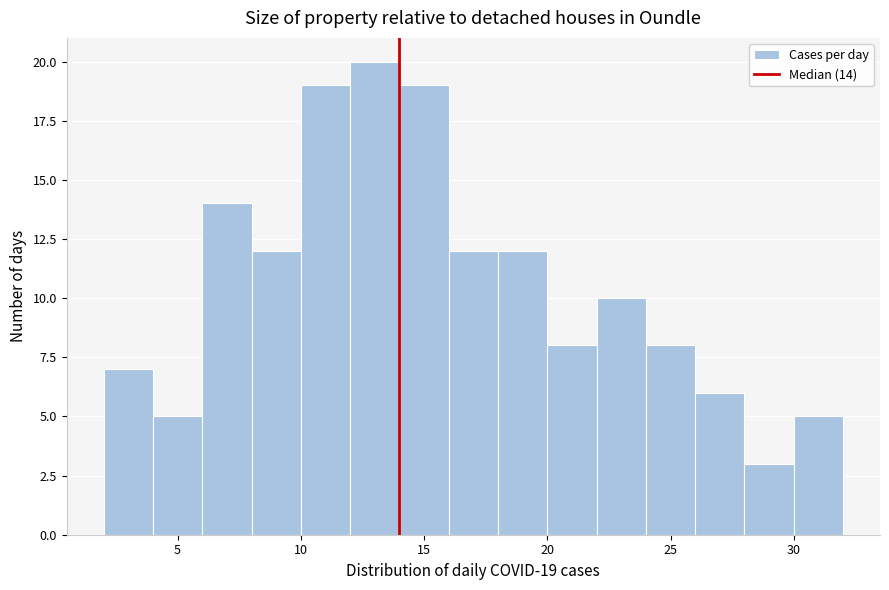

Which range on the x-axis has the tallest bar?

12 to 14